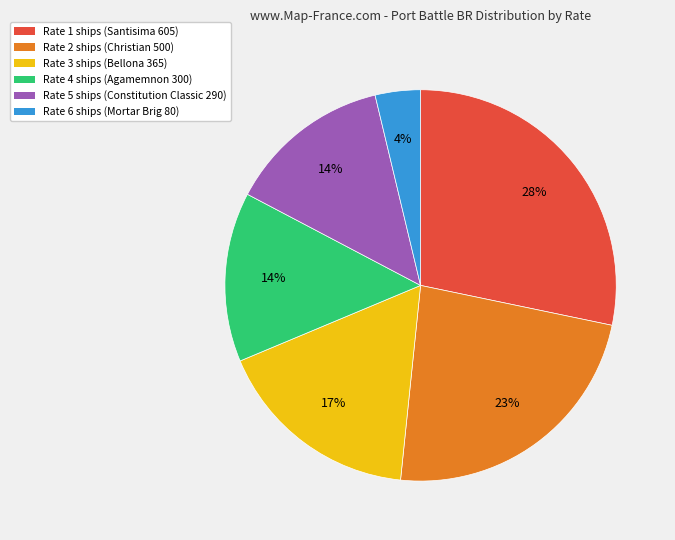

Is Rate 2 the majority of the pie?

No